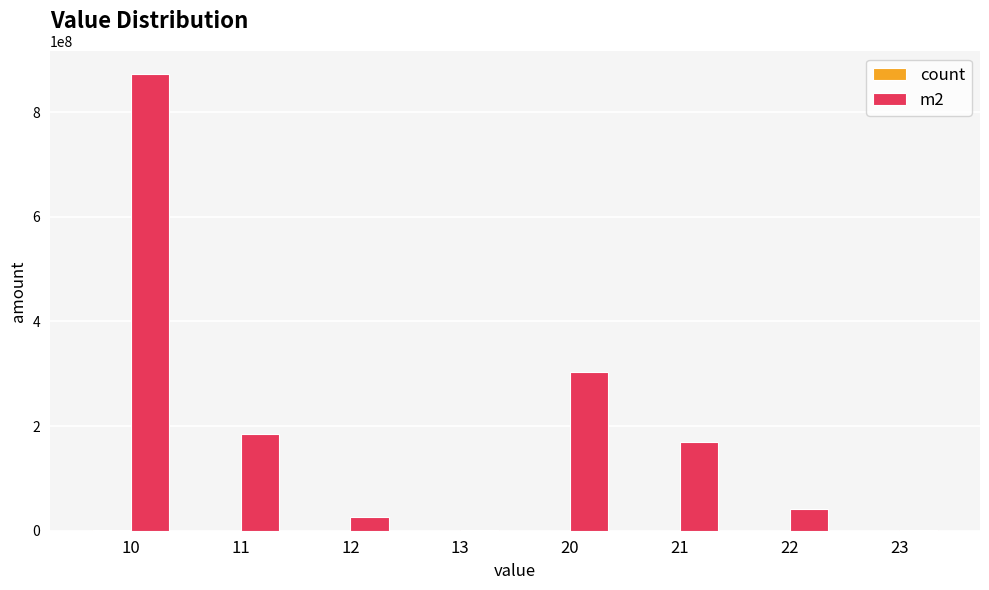

Which series has the largest range (max minus min)?

m2